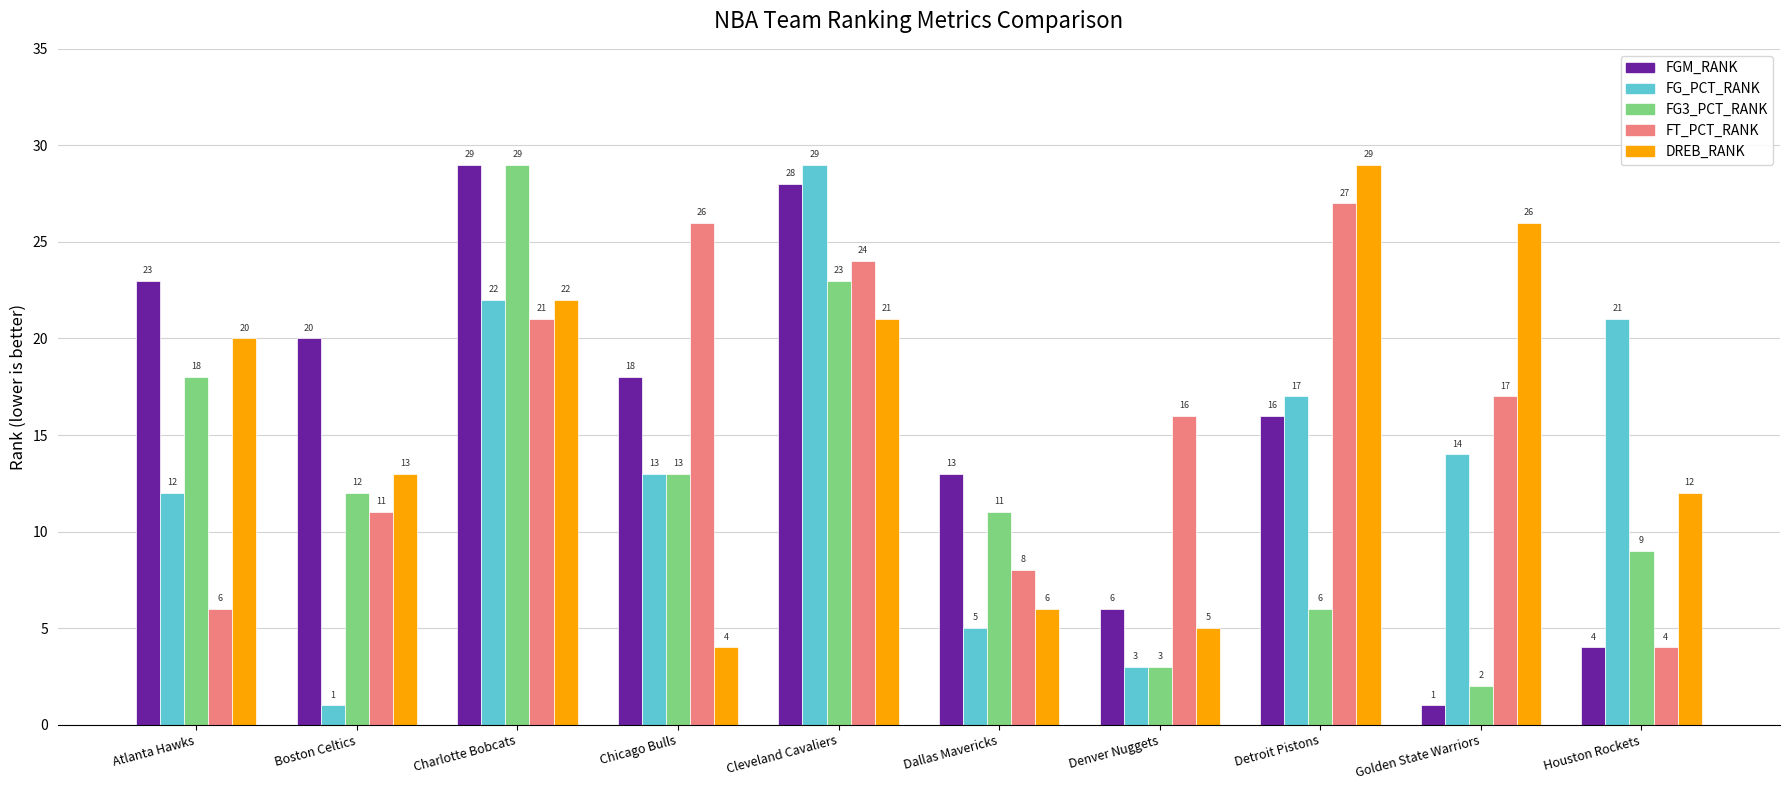

Which series has the largest total across all categories?

FT_PCT_RANK